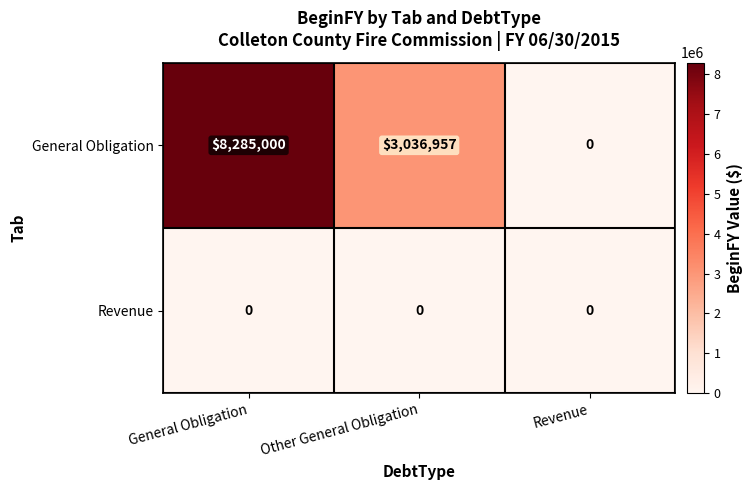

Is the value of Revenue at Other General Obligation greater than the value of General Obligation at General Obligation?

No